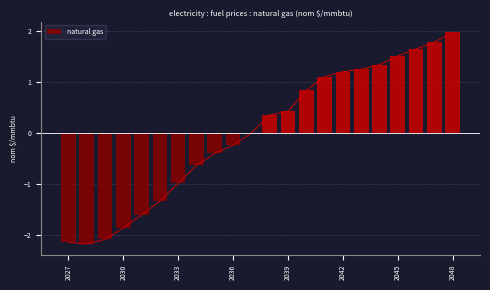

What is the difference between the maximum and minimum values?

4.1